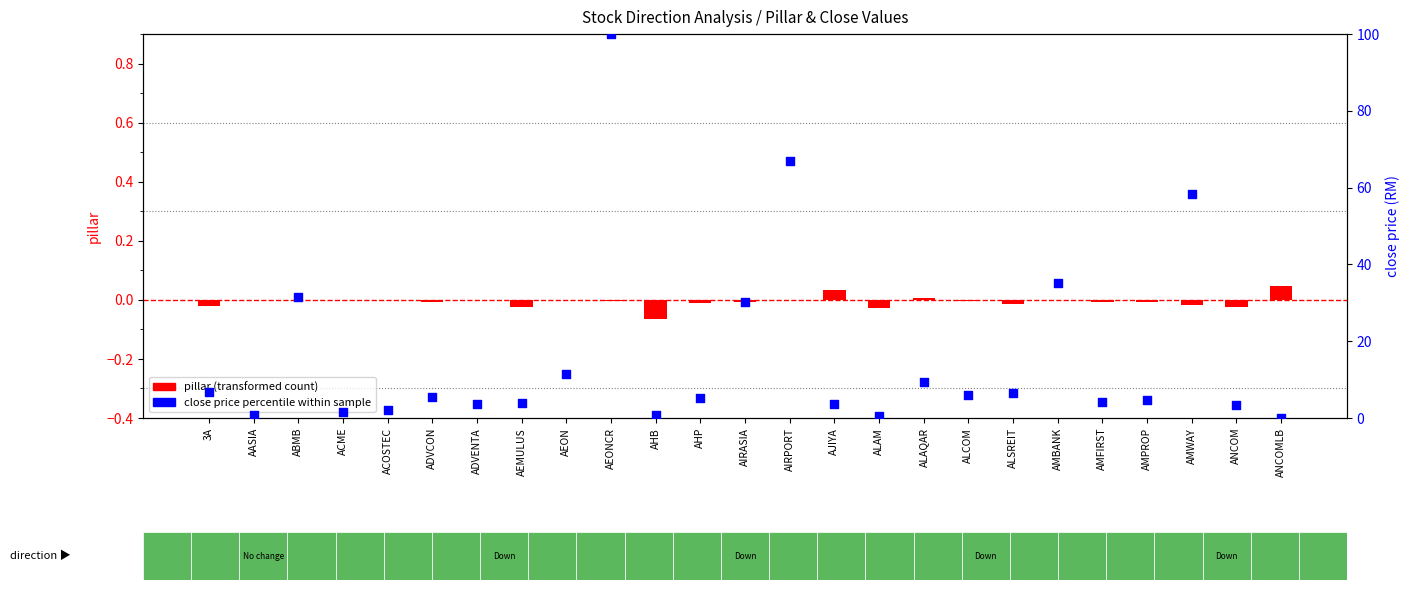

Which series reaches the maximum Y coordinate?

close price percentile